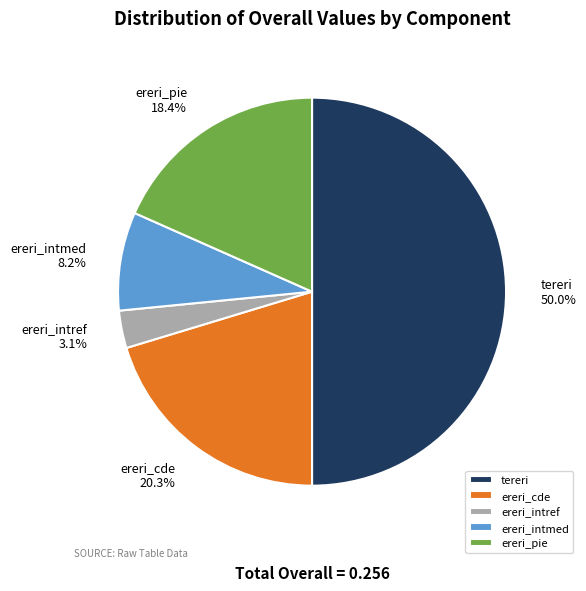

Combined, what portion of the pie is tereri and ereri_pie?

68.4%